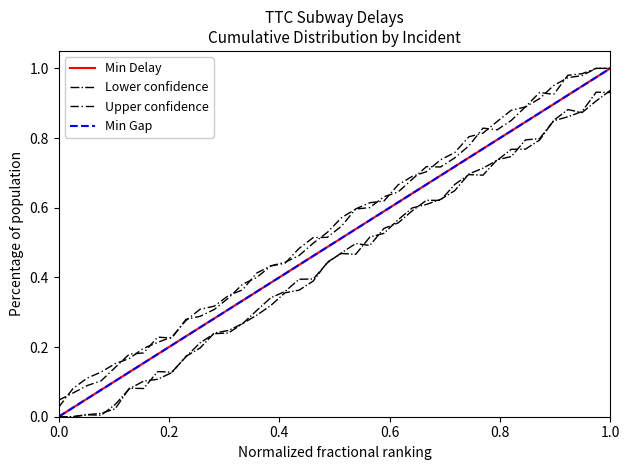

True or false: Min Delay and Min Gap intersect in this chart.

False